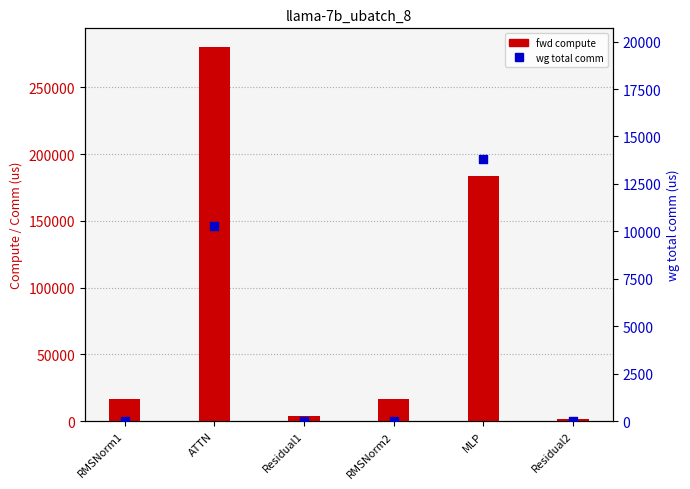

What are all the series names shown in the legend?

fwd compute, wg total comm